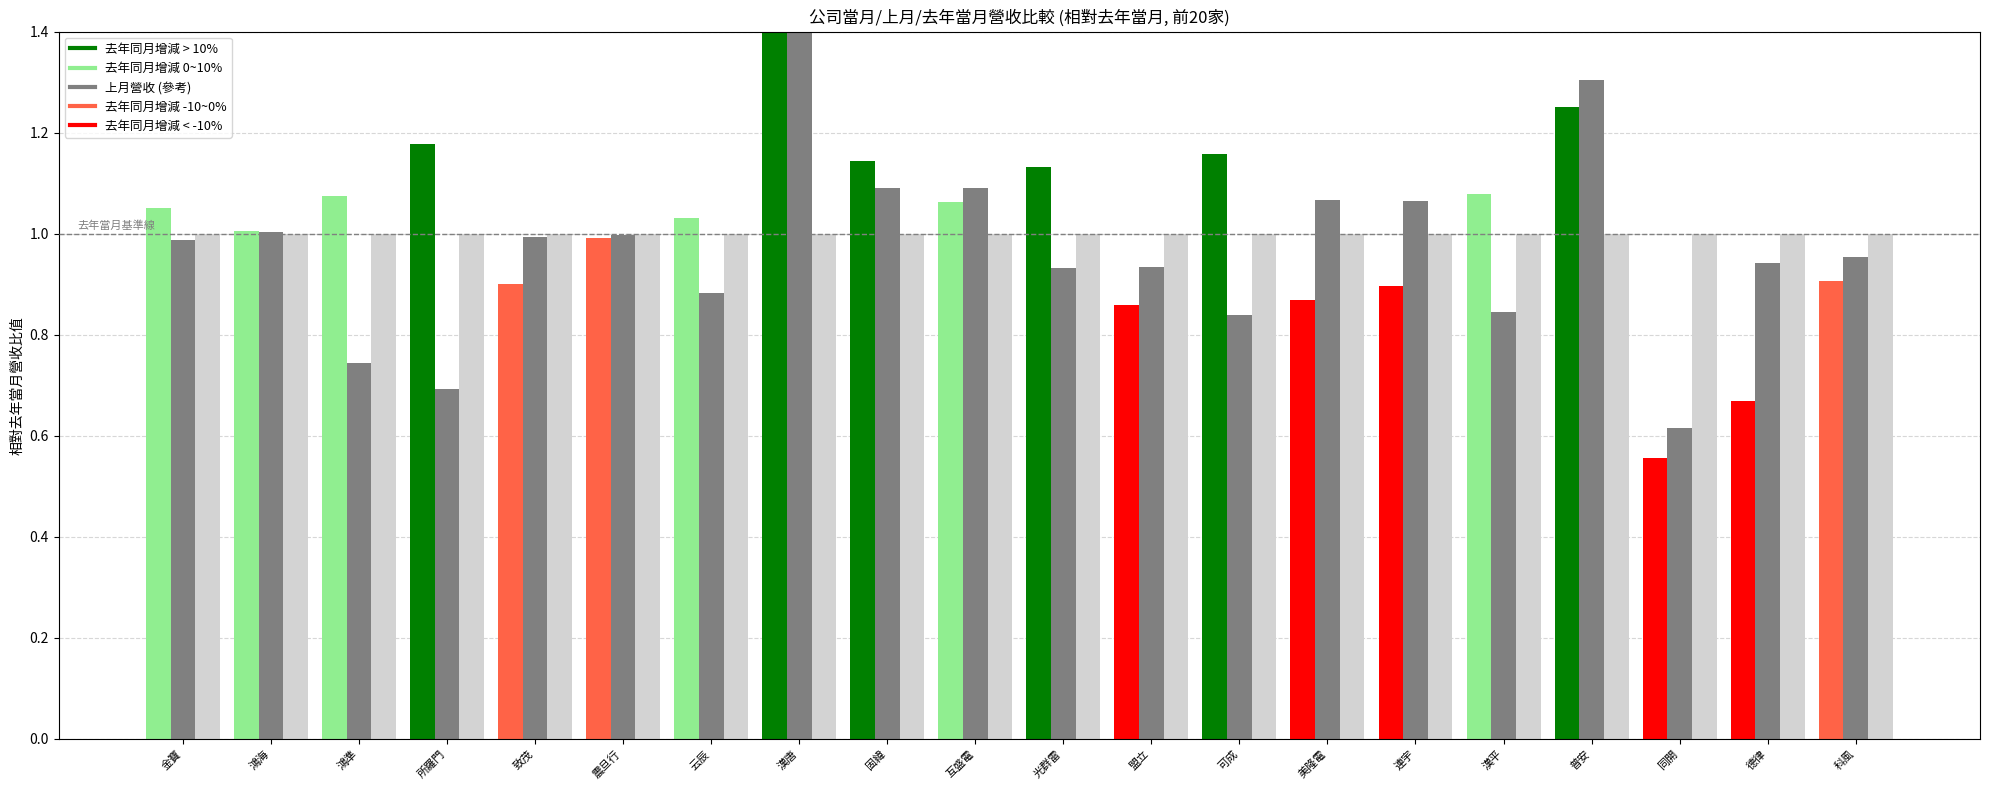

List the labels in order of 當月營收 value, largest first.

漢唐, 普安, 所羅門, 可成, 固緯, 光群雷, 漢平, 鴻準, 互盛電, 金寶, 云辰, 鴻海, 震旦行, 科風, 致茂, 連宇, 美隆電, 盟立, 德律, 同開